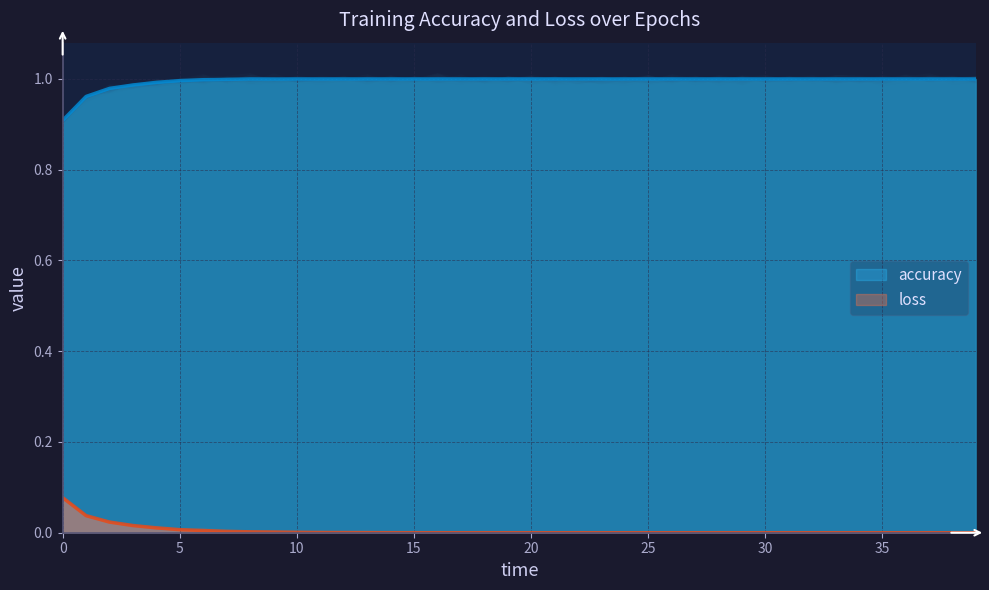

At which category is the sum across all series the highest?

6